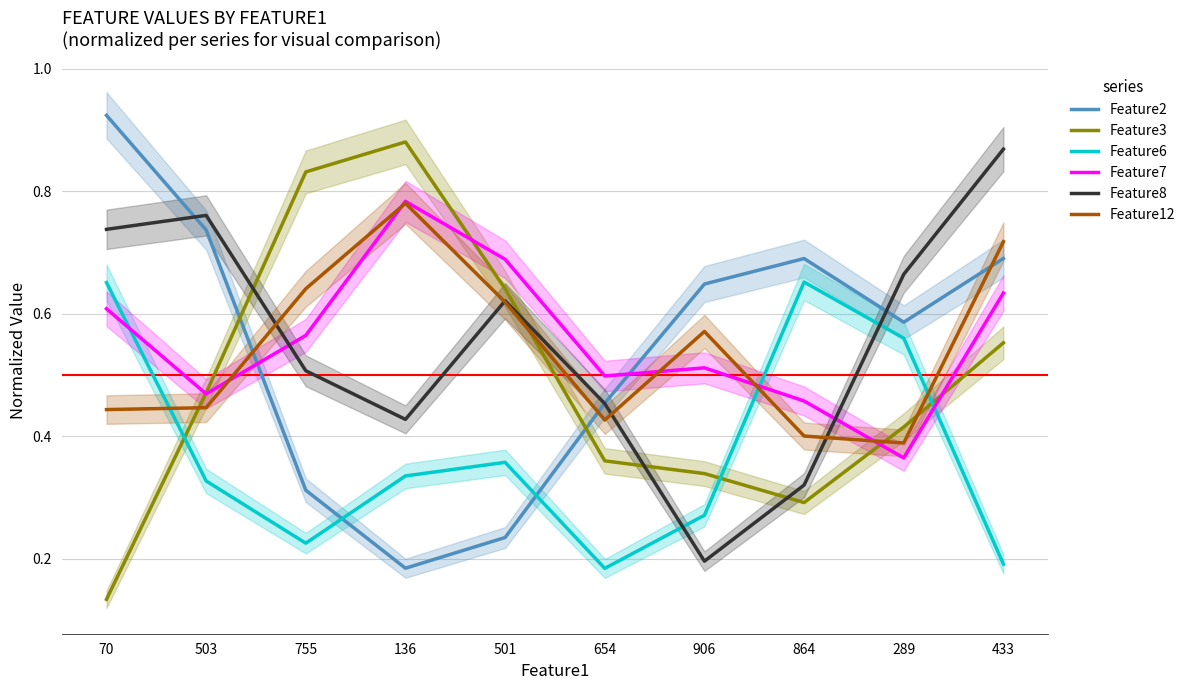

Where is Feature3 nearest to the value 0?

70